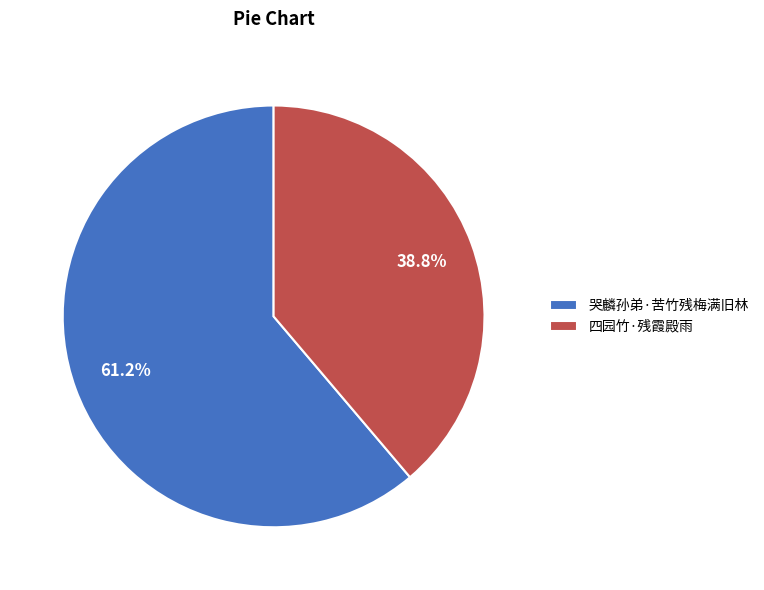

Count the number of slices in the pie.

2